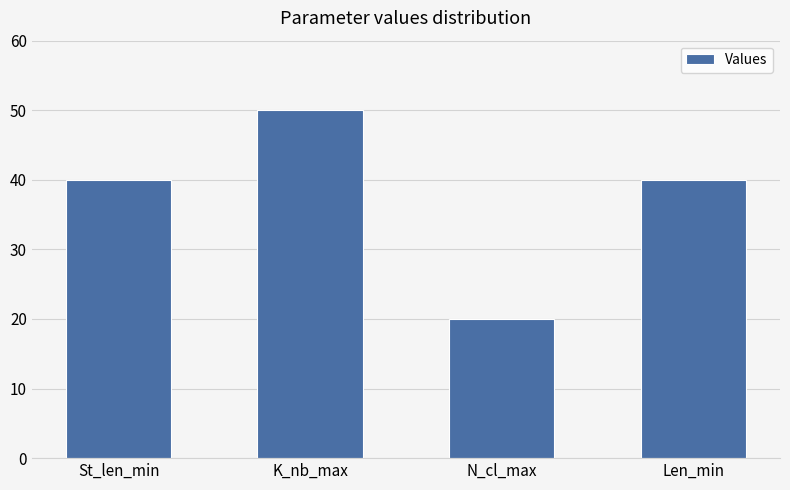

Which has a higher value, N_cl_max or K_nb_max?

K_nb_max